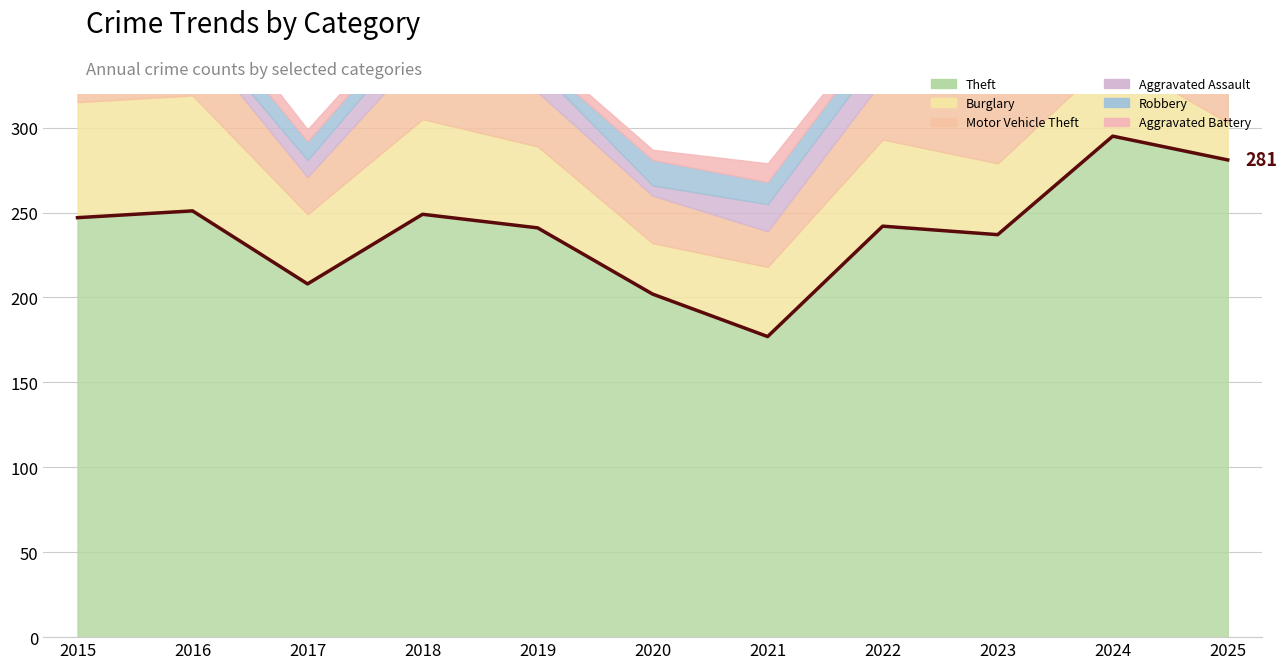

What is the value of the 11th point from the left?

281